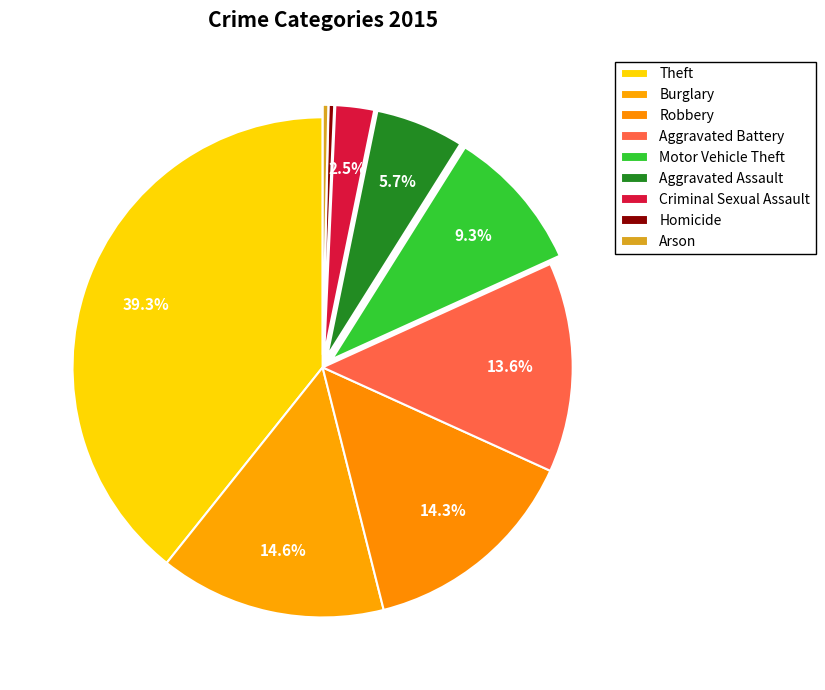

How many slices are in this pie chart?

9